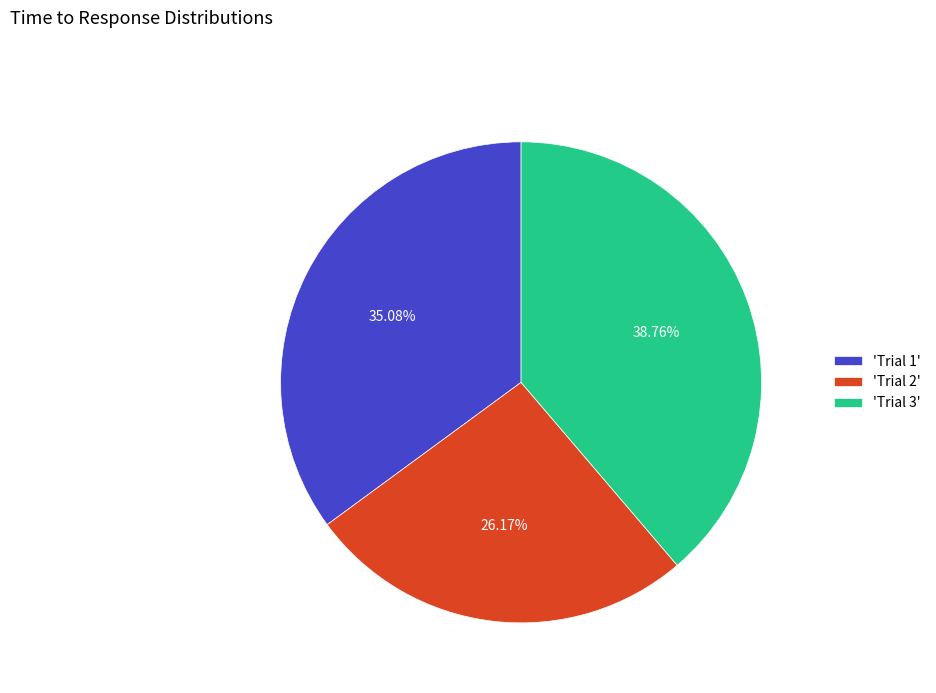

Does any single category account for the majority?

No